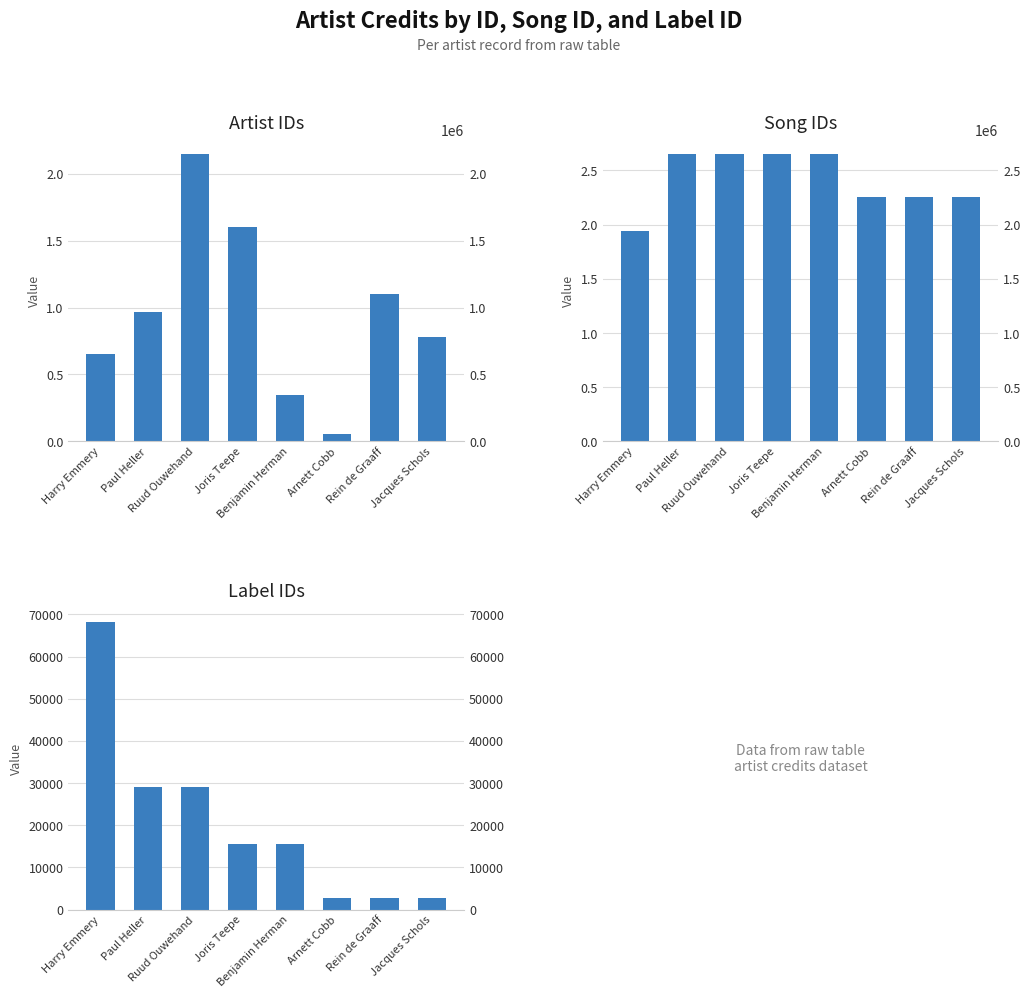

How many categories are shown in the chart?

8